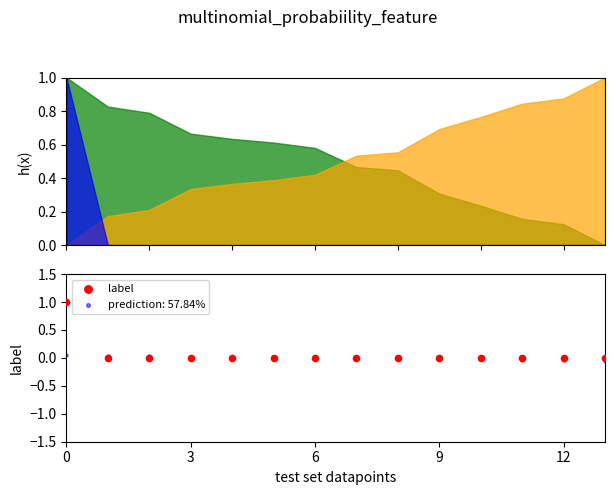

Between 7 and 8, which is larger?

7